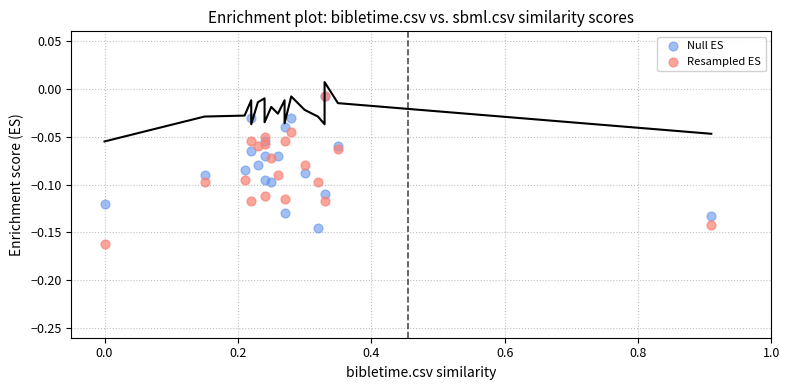

Which series has the widest spread of Y values?

Resampled ES